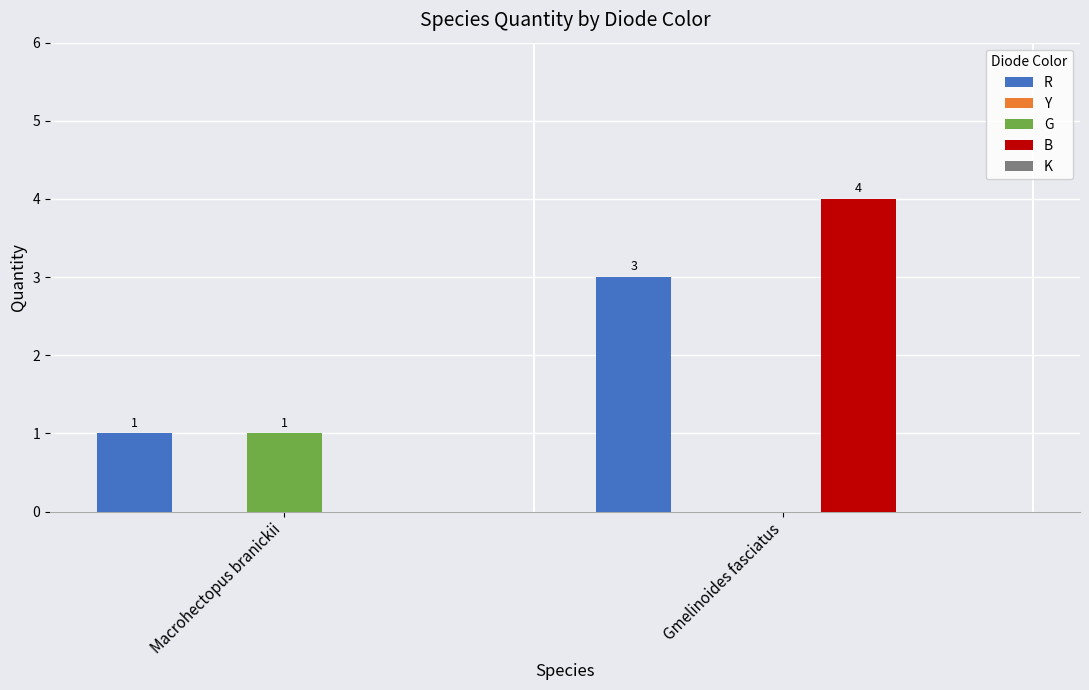

What is the sum of the R values at Gmelinoides fasciatus and Macrohectopus branickii?

4